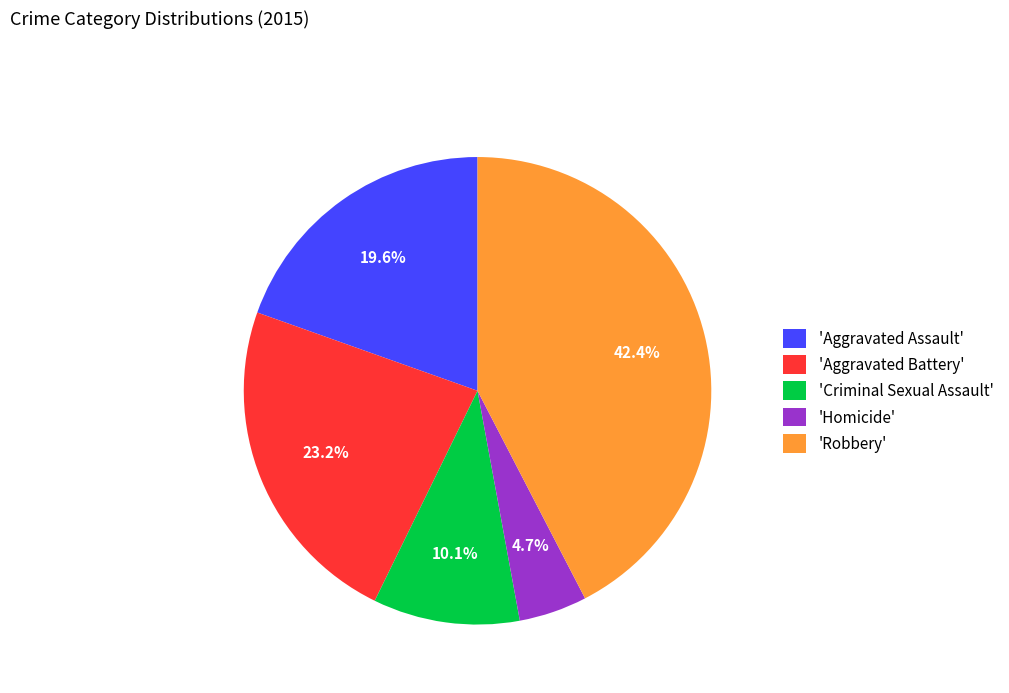

Is there a majority slice in this chart?

No